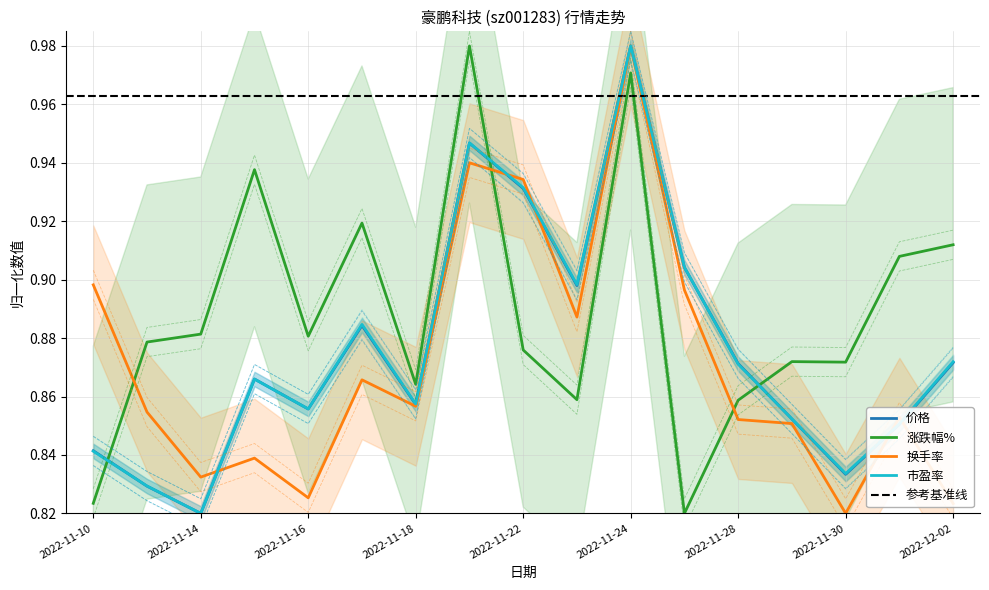

Reading left to right, transcribe all the data shown in this chart.

价格: 2022-11-10=0.8	2022-11-11=0.8	2022-11-14=0.8	2022-11-15=0.9	2022-11-16=0.9	2022-11-17=0.9	2022-11-18=0.9	2022-11-21=0.9	2022-11-22=0.9	2022-11-23=0.9	2022-11-24=1.0	2022-11-25=0.9	2022-11-28=0.9	2022-11-29=0.9	2022-11-30=0.8	2022-12-01=0.9	2022-12-02=0.9
涨跌幅%: 2022-11-10=0.8	2022-11-11=0.9	2022-11-14=0.9	2022-11-15=0.9	2022-11-16=0.9	2022-11-17=0.9	2022-11-18=0.9	2022-11-21=1.0	2022-11-22=0.9	2022-11-23=0.9	2022-11-24=1.0	2022-11-25=0.8	2022-11-28=0.9	2022-11-29=0.9	2022-11-30=0.9	2022-12-01=0.9	2022-12-02=0.9
换手率: 2022-11-10=0.9	2022-11-11=0.9	2022-11-14=0.8	2022-11-15=0.8	2022-11-16=0.8	2022-11-17=0.9	2022-11-18=0.9	2022-11-21=0.9	2022-11-22=0.9	2022-11-23=0.9	2022-11-24=1.0	2022-11-25=0.9	2022-11-28=0.9	2022-11-29=0.9	2022-11-30=0.8	2022-12-01=0.9	2022-12-02=0.8
市盈率: 2022-11-10=0.8	2022-11-11=0.8	2022-11-14=0.8	2022-11-15=0.9	2022-11-16=0.9	2022-11-17=0.9	2022-11-18=0.9	2022-11-21=0.9	2022-11-22=0.9	2022-11-23=0.9	2022-11-24=1.0	2022-11-25=0.9	2022-11-28=0.9	2022-11-29=0.9	2022-11-30=0.8	2022-12-01=0.9	2022-12-02=0.9